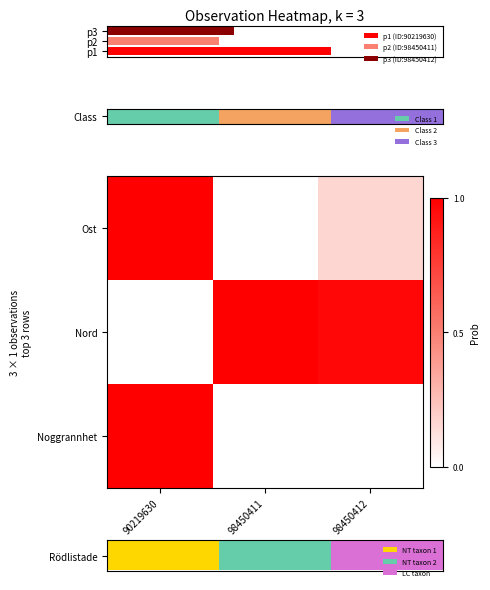

The Ost series shows 0.2 at 98450412. True or false?

False